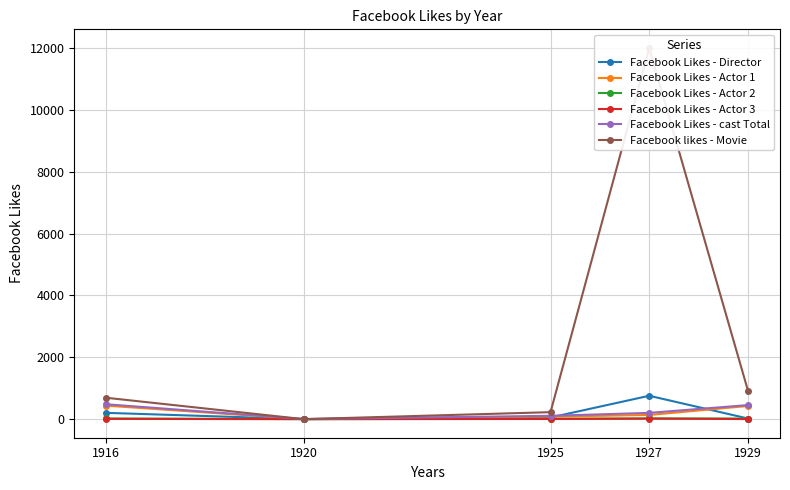

Reading left to right, list all the values displayed in this chart.

Facebook Likes - Director: 1916=204	1920=0	1925=54	1927=756	1929=21
Facebook Likes - Actor 1: 1916=436	1920=2	1925=81	1927=136	1929=426
Facebook Likes - Actor 2: 1916=22	1920=2	1925=12	1927=23	1929=20
Facebook Likes - Actor 3: 1916=9	1920=0	1925=6	1927=18	1929=3
Facebook Likes - cast Total: 1916=481	1920=4	1925=108	1927=203	1929=455
Facebook likes - Movie: 1916=691	1920=0	1925=226	1927=12000	1929=926